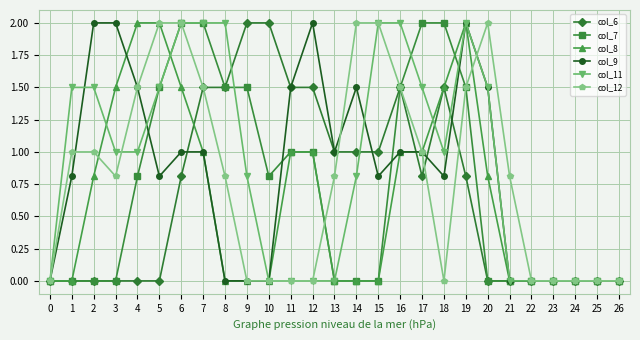

Is this an area chart (filled region under the line)?

No